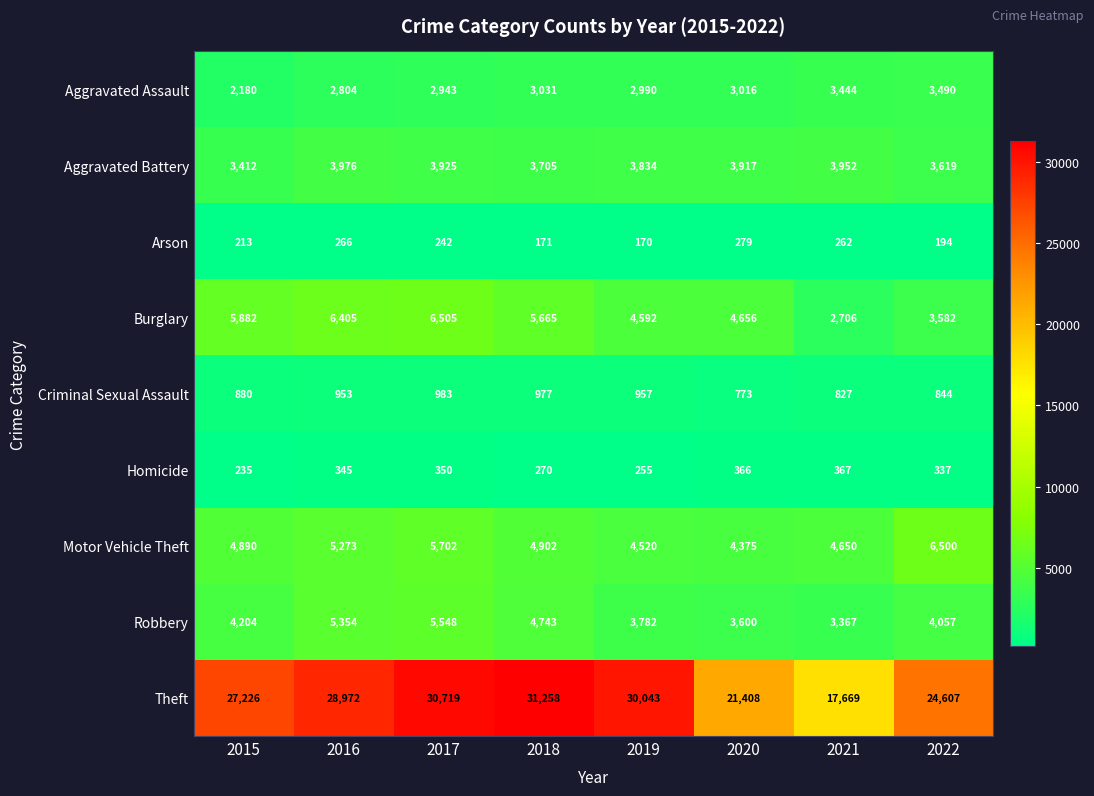

Rank the series at 2015 from lowest to highest value.

Arson, Homicide, Criminal Sexual Assault, Aggravated Assault, Aggravated Battery, Robbery, Motor Vehicle Theft, Burglary, Theft